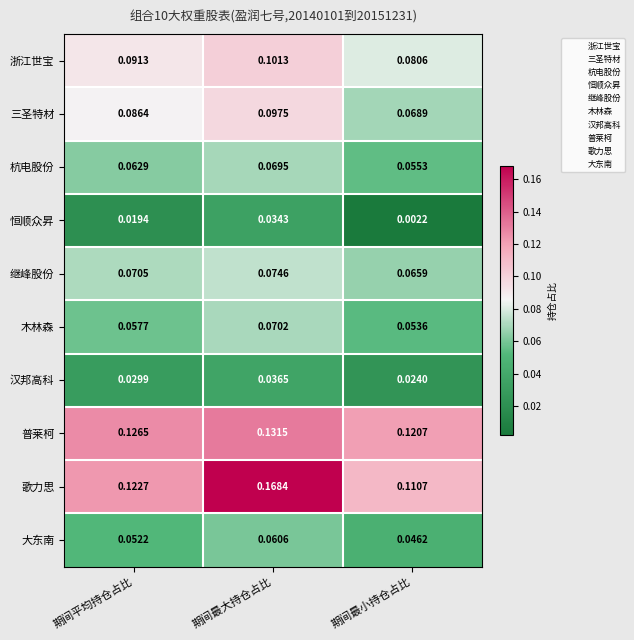

At which label is 继峰股份 closest to 0?

期间最小持仓占比